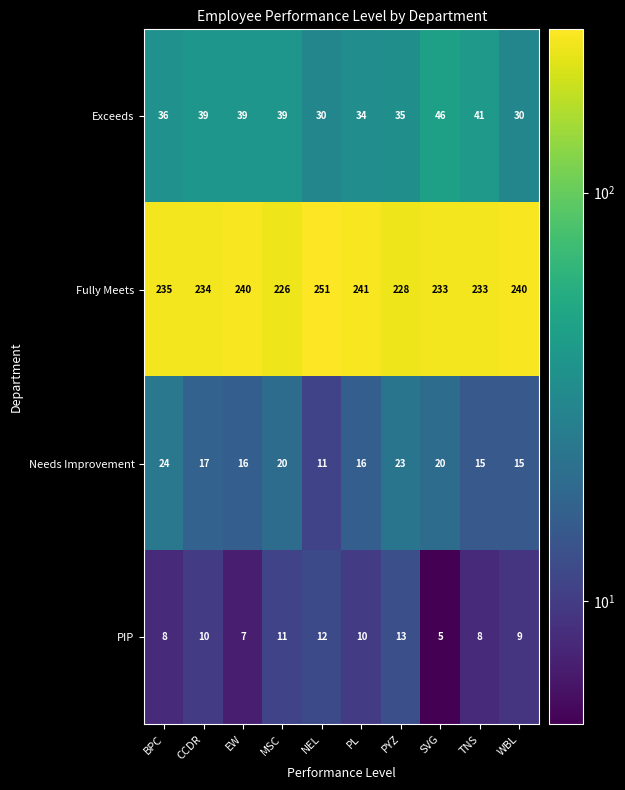

Rank the series at PYZ from highest to lowest value.

Fully Meets, Exceeds, Needs Improvement, PIP